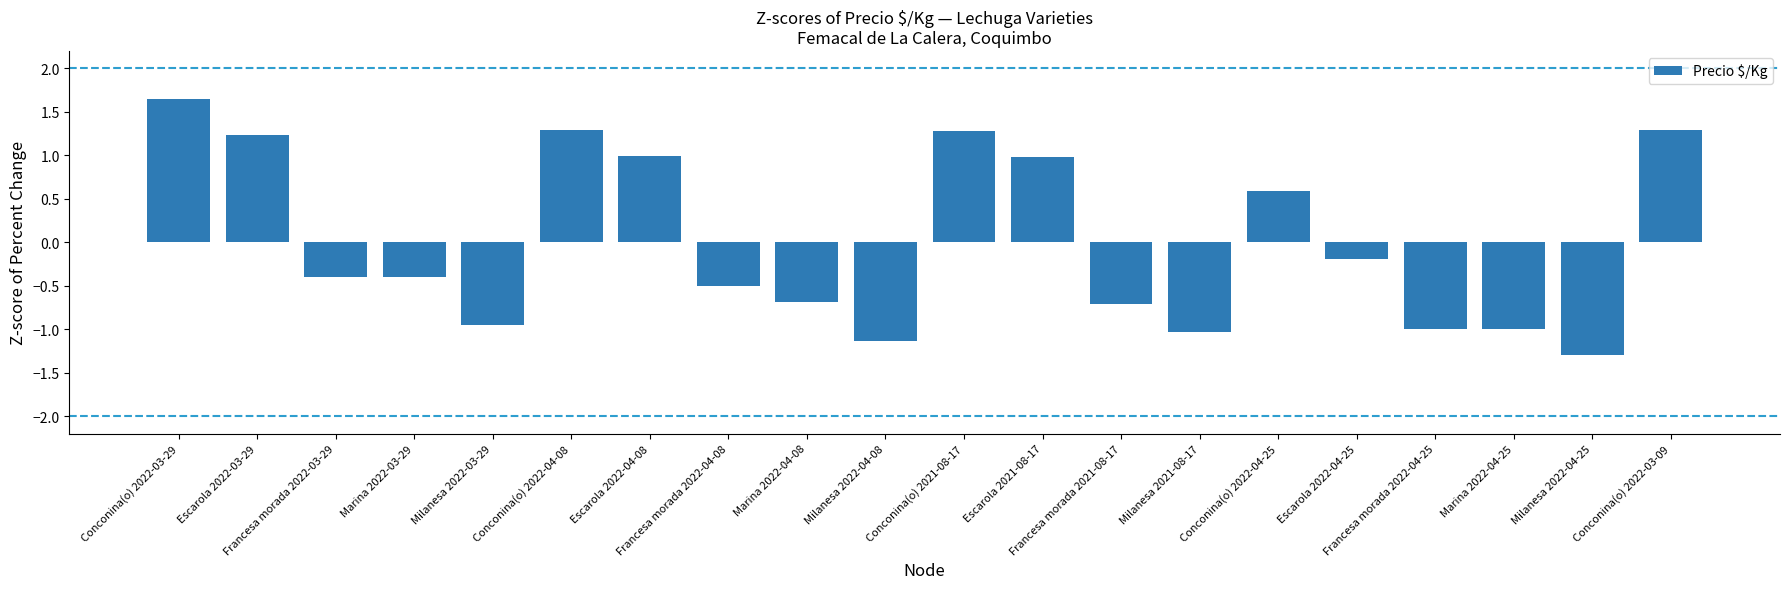

What is the minimum value shown in the chart?

-1.3